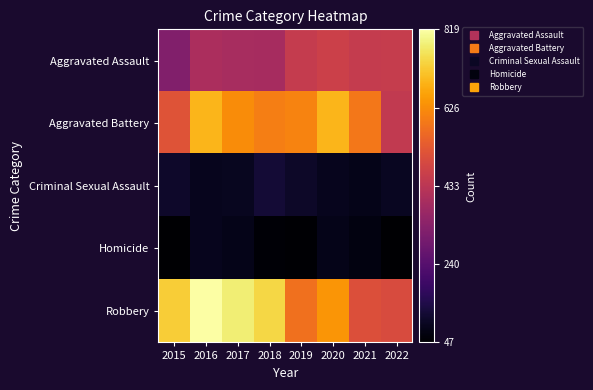

Which series has the largest total across all categories?

Robbery